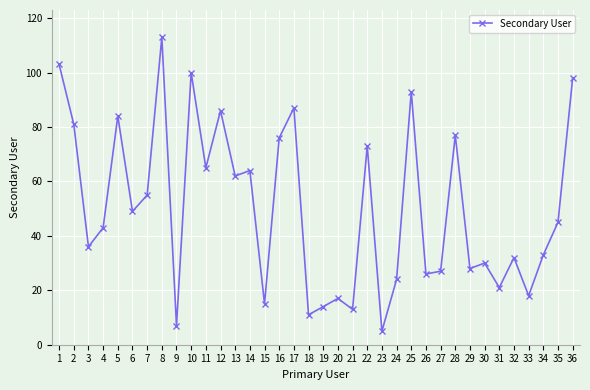

List the labels in order of value, largest first.

8, 1, 10, 36, 25, 17, 12, 5, 2, 28, 16, 22, 11, 14, 13, 7, 6, 35, 4, 3, 34, 32, 30, 29, 27, 26, 24, 31, 33, 20, 15, 19, 21, 18, 9, 23